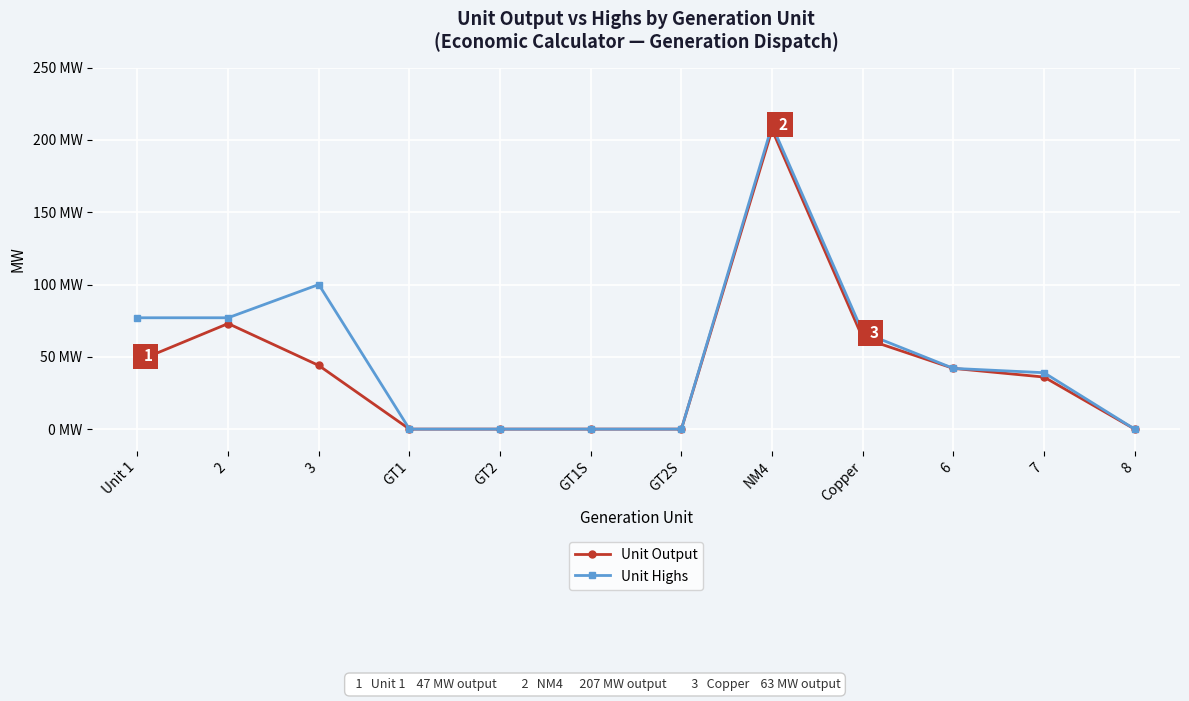

What are all the series names shown in the legend?

Unit Output, Unit Highs